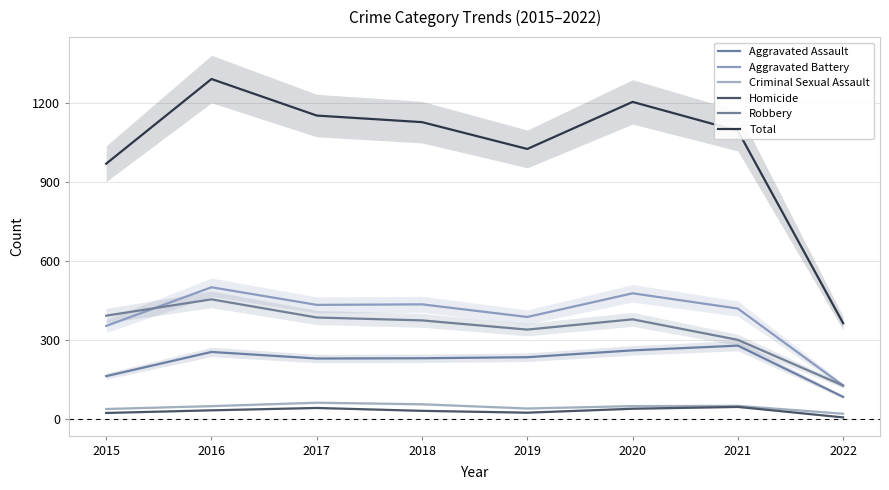

What is the minimum value for Robbery?

127